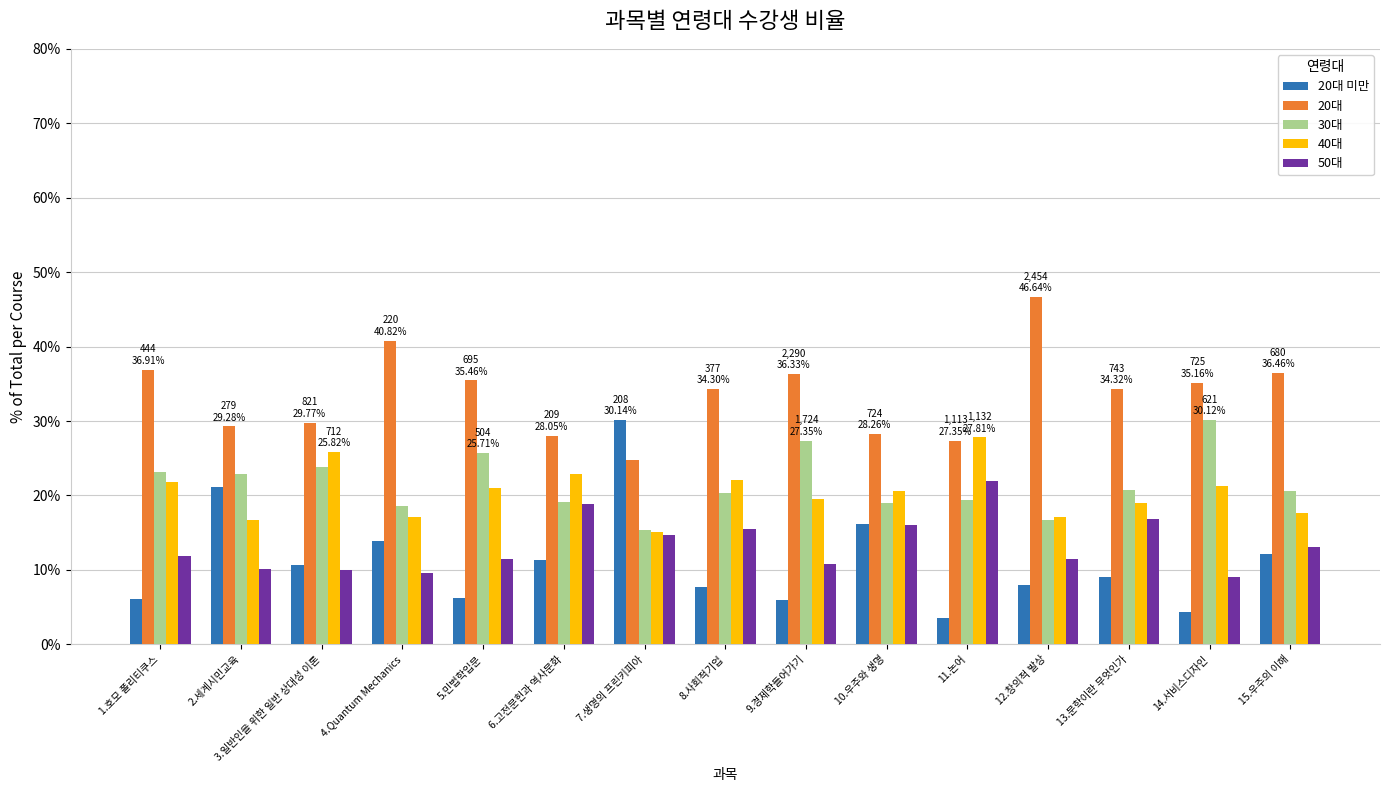

How many data points in 40대 are less than 20?

7